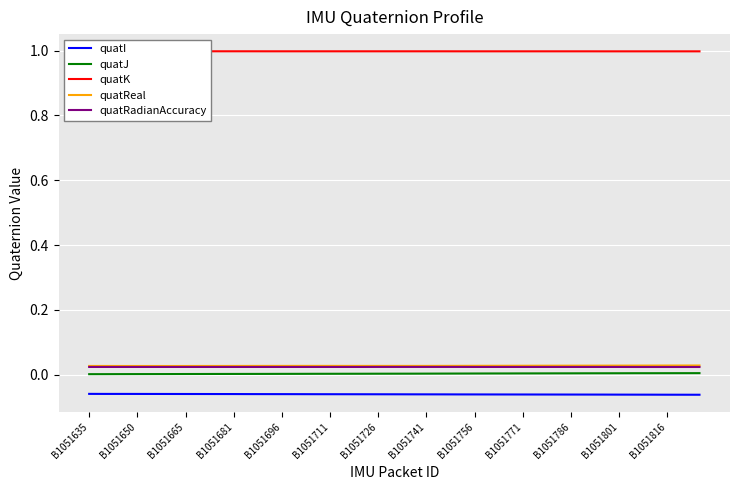

Is it true that quatJ equals 0.0 at B1051650?

True